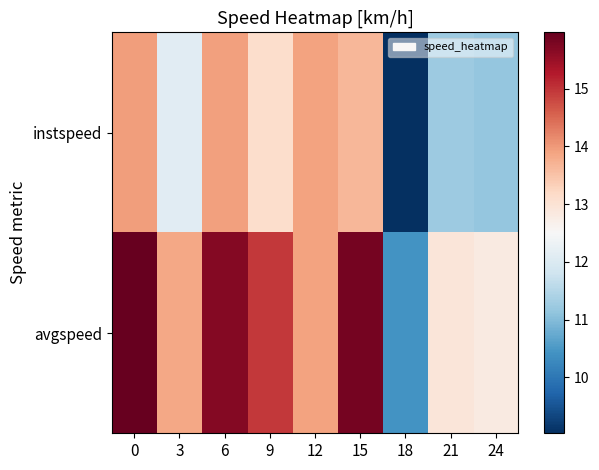

Which series has the widest spread of values?

avgspeed